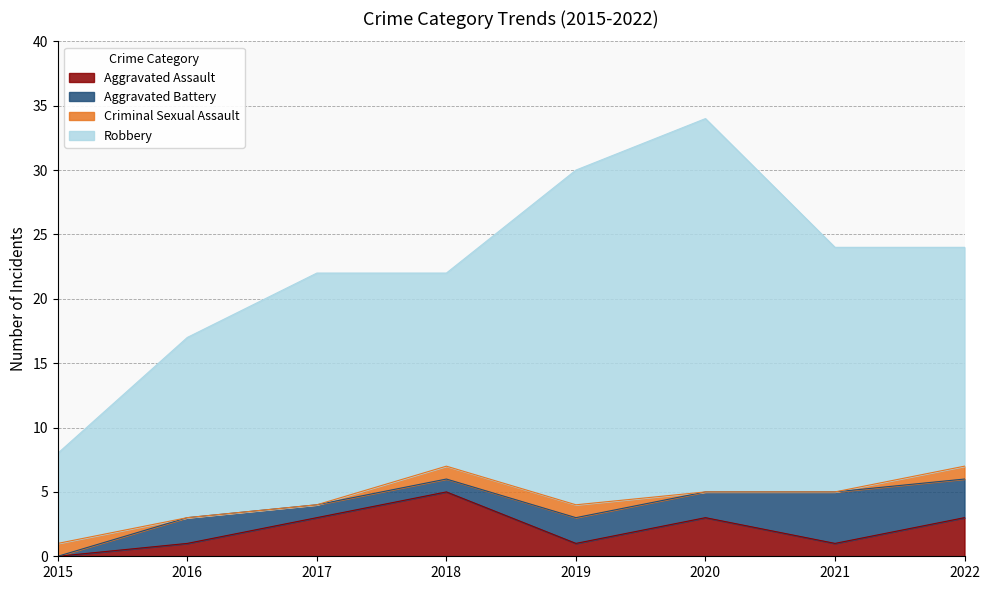

Reading left to right, extract all data points from this chart.

Aggravated Assault: 2015=0	2016=1	2017=3	2018=5	2019=1	2020=3	2021=1	2022=3
Aggravated Battery: 2015=0	2016=2	2017=1	2018=1	2019=2	2020=2	2021=4	2022=3
Criminal Sexual Assault: 2015=1	2016=0	2017=0	2018=1	2019=1	2020=0	2021=0	2022=1
Robbery: 2015=7	2016=14	2017=18	2018=15	2019=26	2020=29	2021=19	2022=17